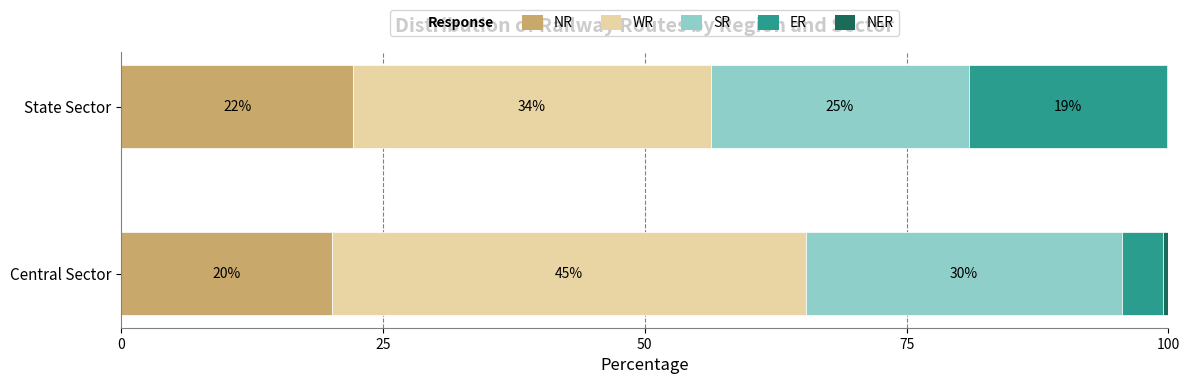

Reading right to left, what are all the values shown in this chart?

NR: 22.1	20.1
WR: 34.2	45.2
SR: 24.7	30.2
ER: 18.9	3.9
NER: 0.1	0.5